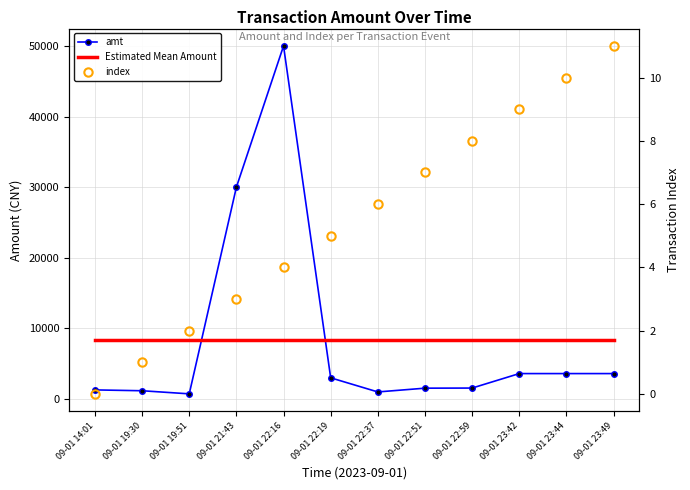

What is the difference between the maximum and minimum values in the amt series?

49270.0